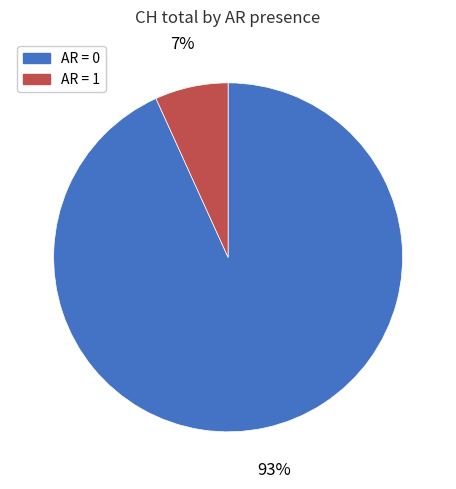

Is there any slice that represents more than half of the pie?

Yes